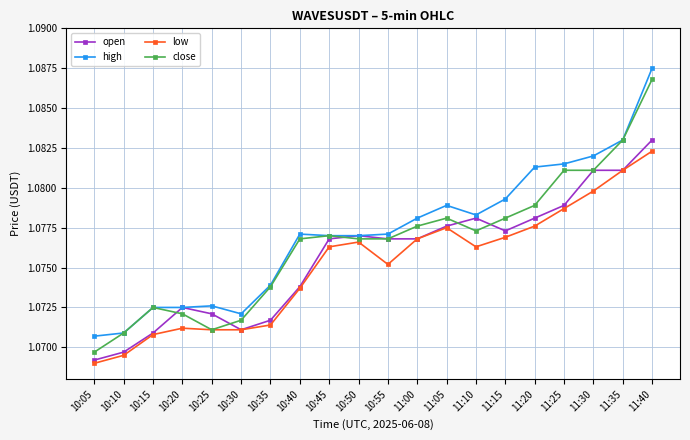

Count the high values in the range 1 to 2.

20